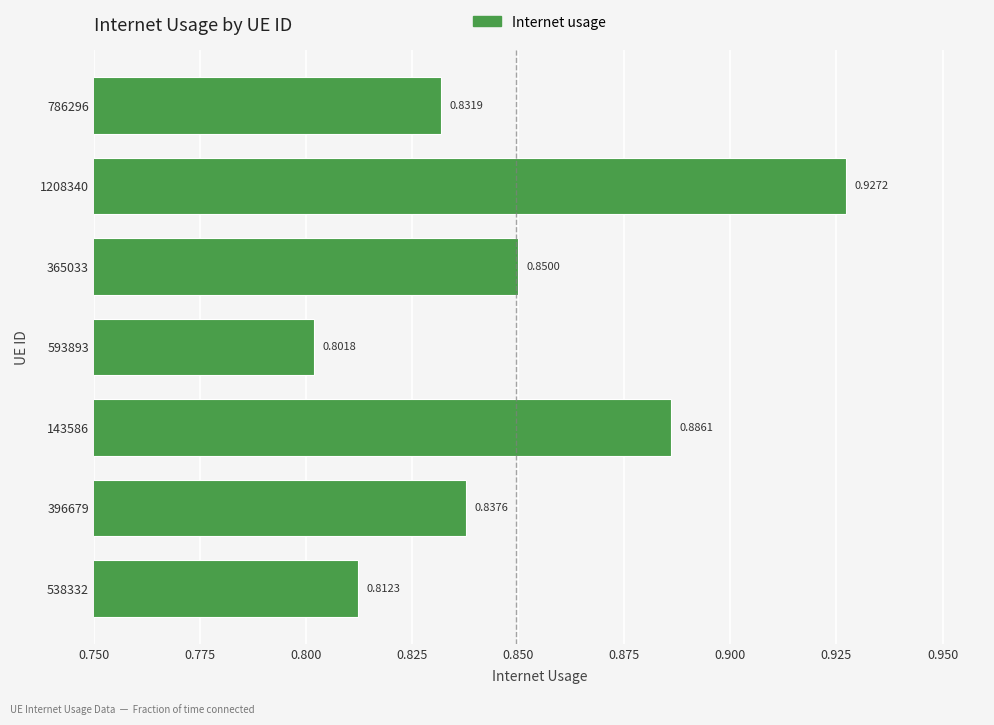

What is the difference between the maximum and minimum values?

0.1